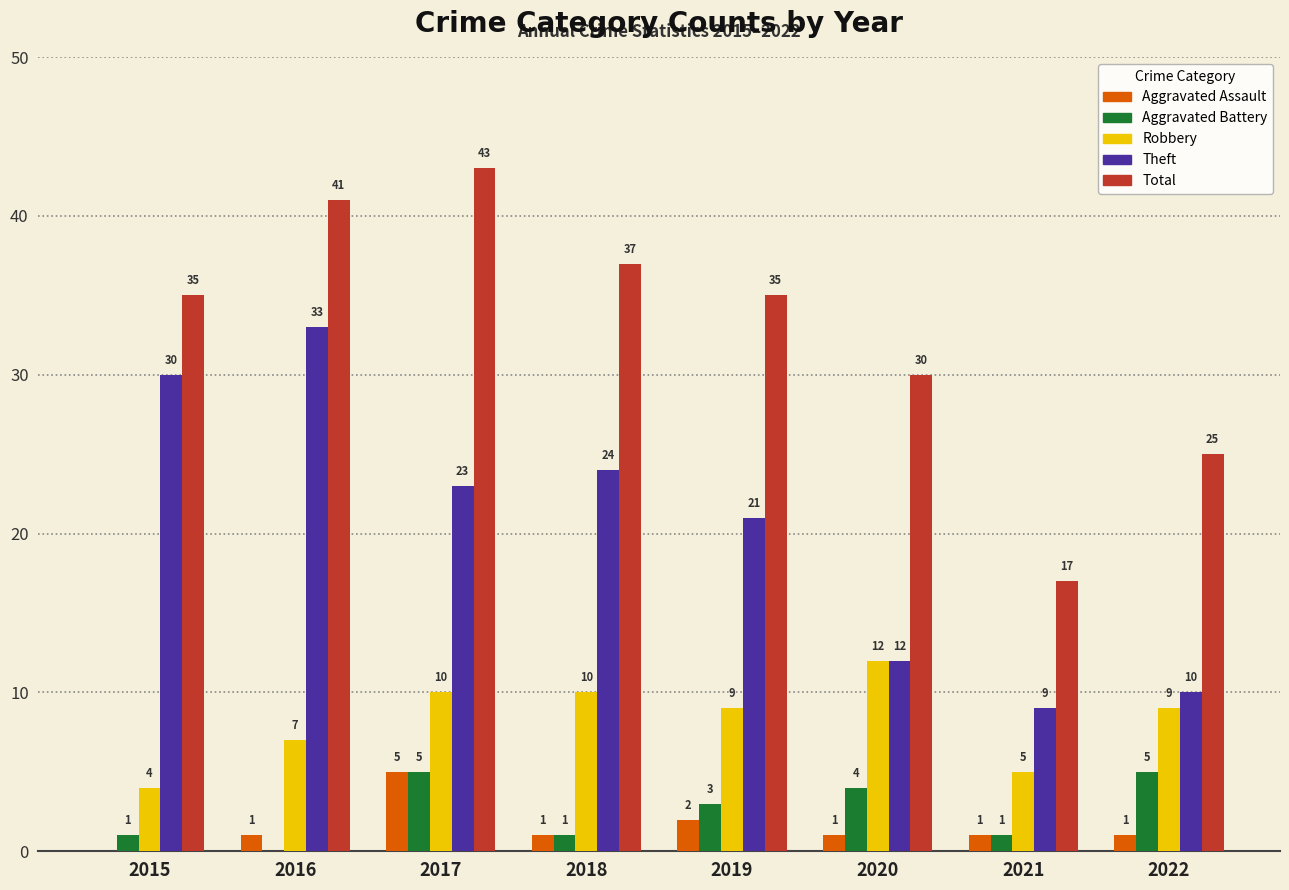

What is the sum of all Aggravated Assault values?

12